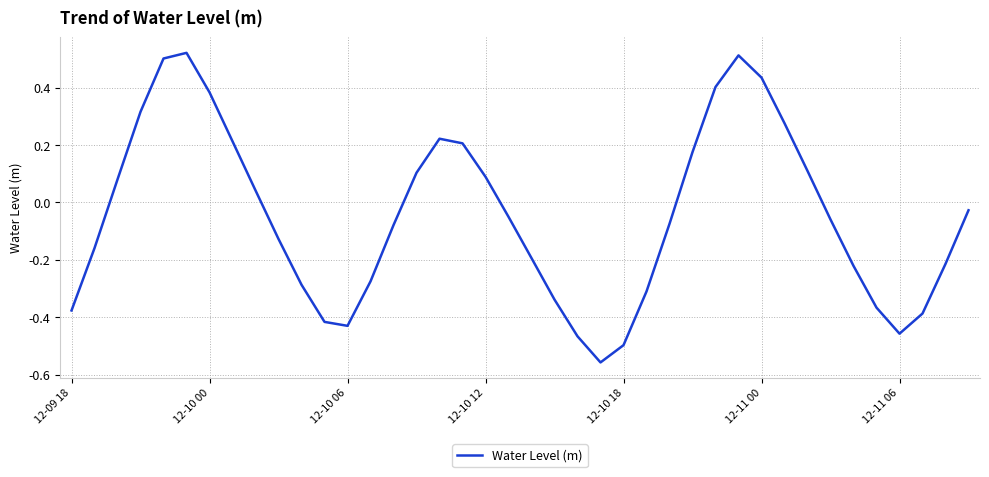

What is the difference between the maximum and minimum values?

1.1